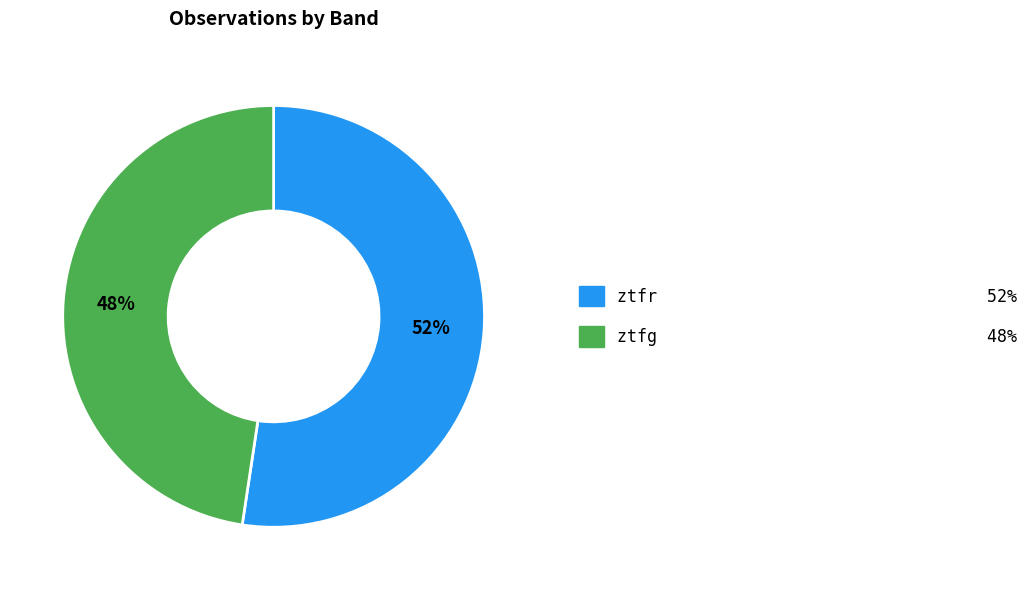

Combined, do ztfg and ztfr account for over 50%?

Yes